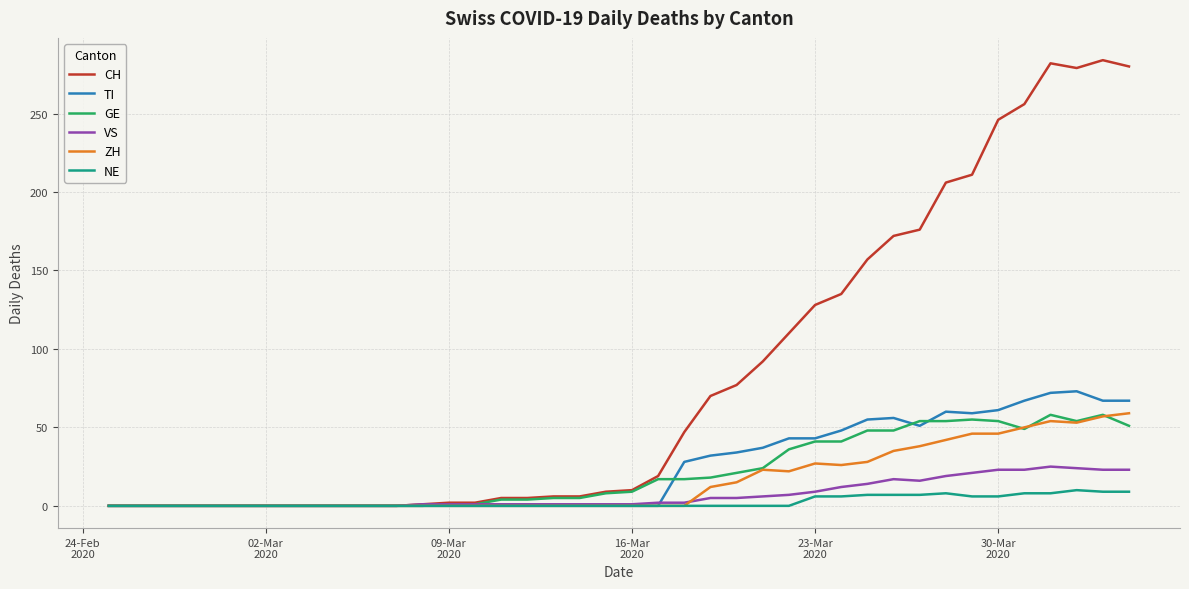

Which series has the largest range (max minus min)?

CH